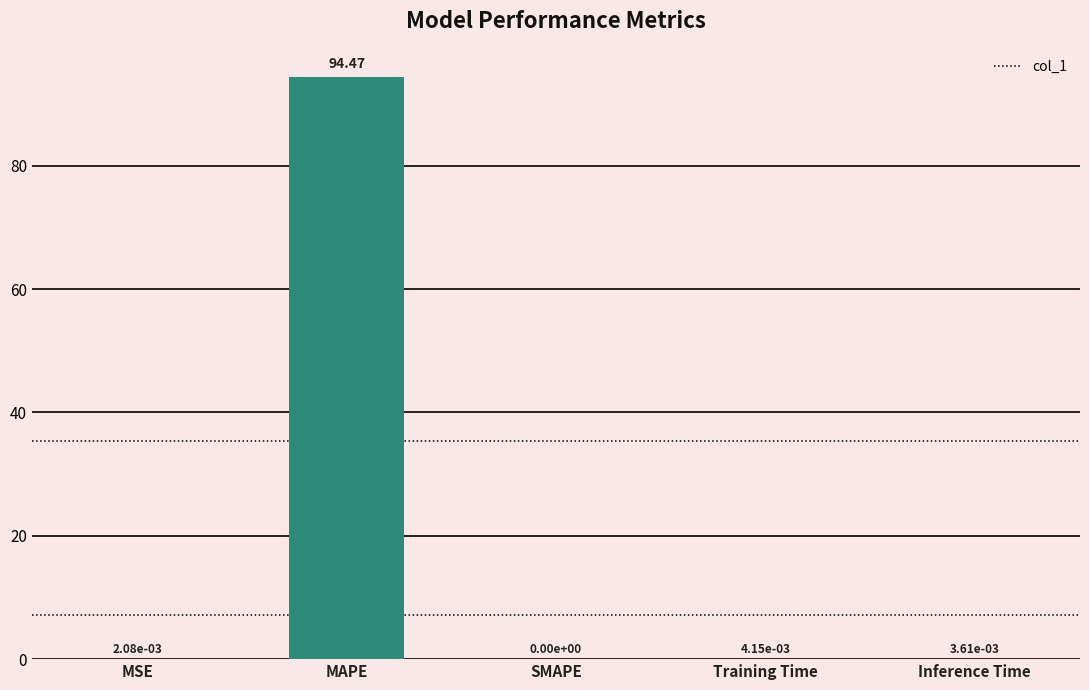

How many series are shown in this chart?

1